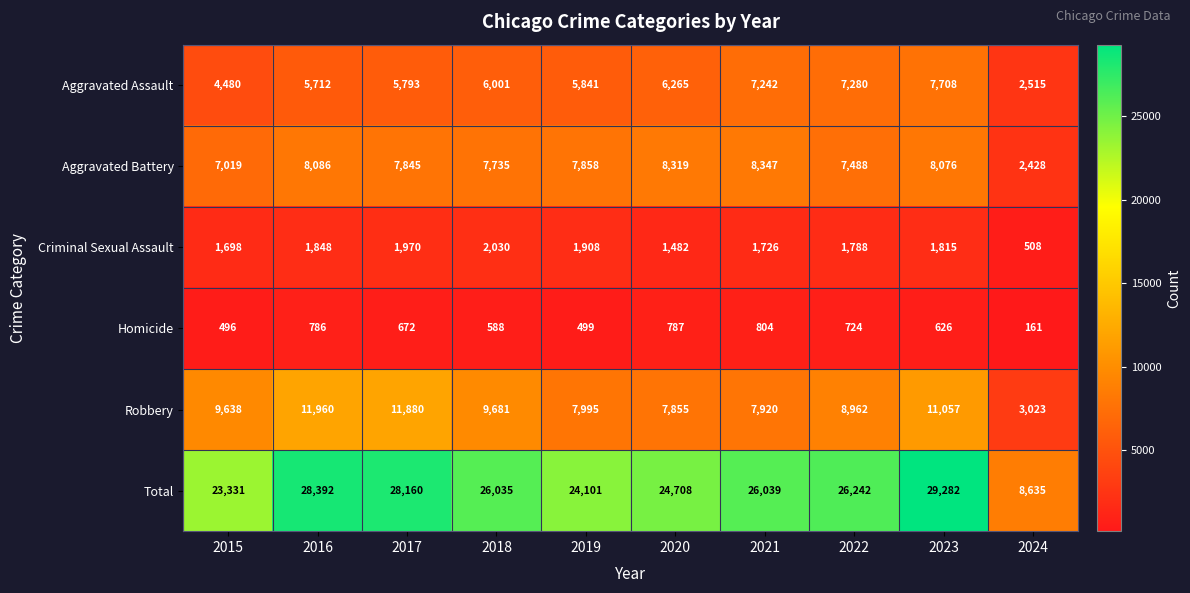

What is the difference between the highest and lowest values at 2019?

23602